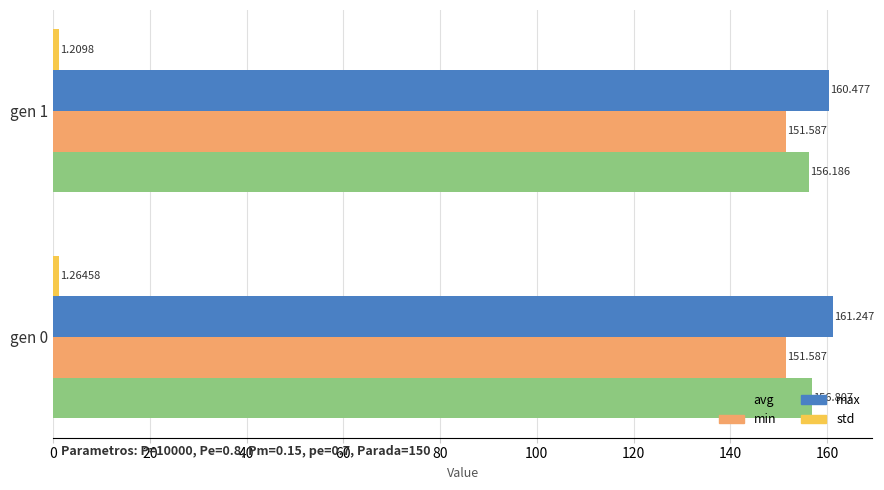

Which series has the widest spread of values?

max